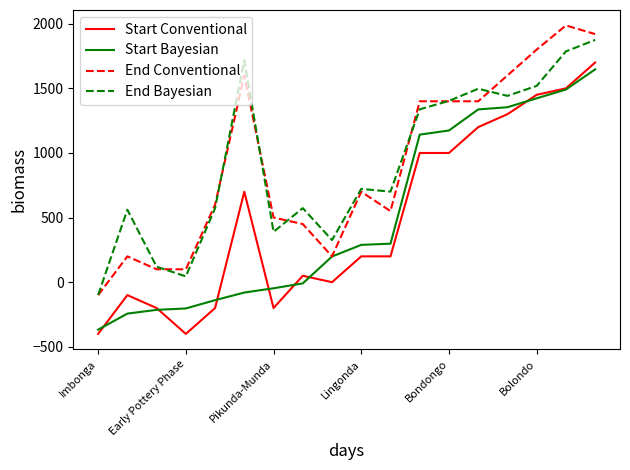

What are all the series names shown in the legend?

Start Conventional, Start Bayesian, End Conventional, End Bayesian